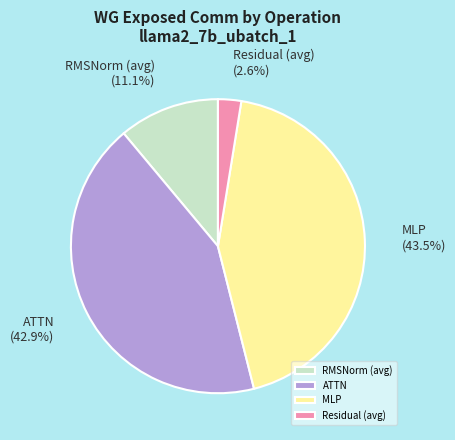

Does RMSNorm (avg) account for over 50% of the chart?

No